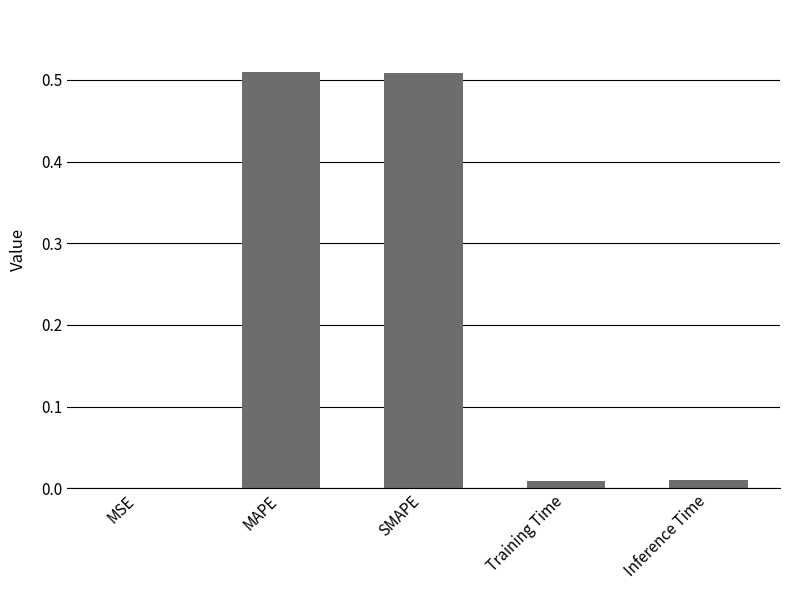

Which has a higher value, Training Time or SMAPE?

SMAPE